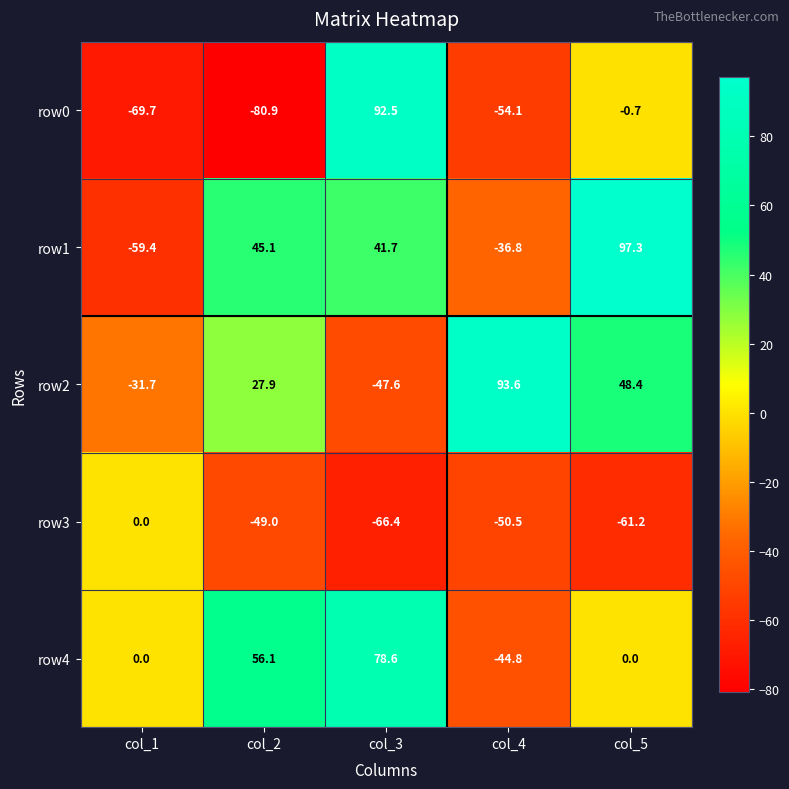

How many series are shown in this chart?

5